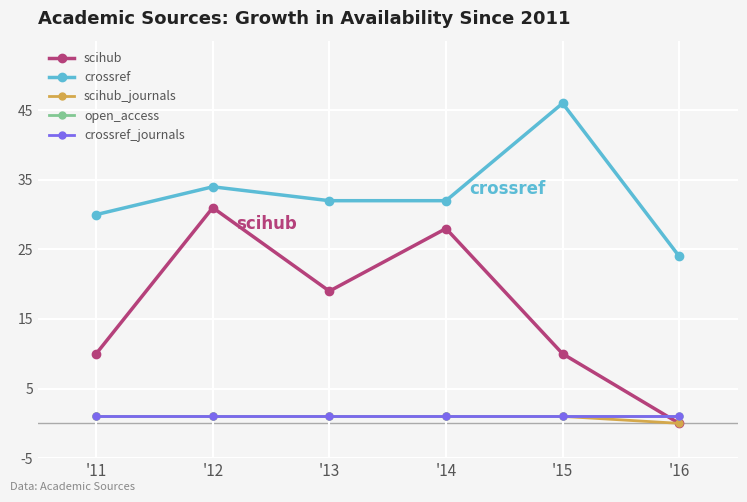

Which series changed the most between '12 and '14?

scihub